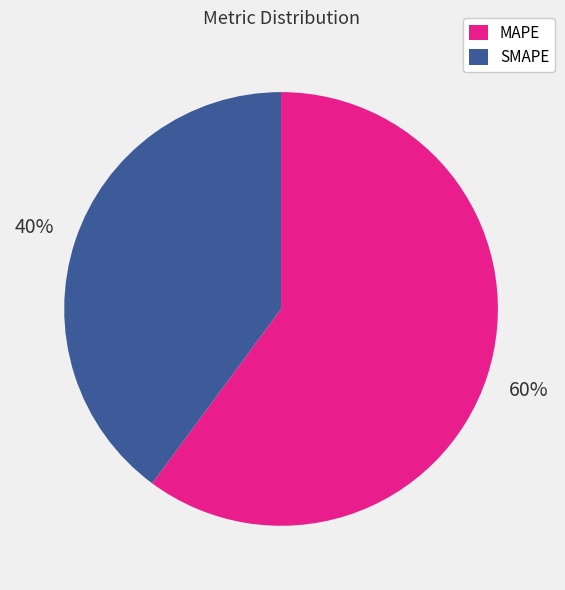

What is the smallest slice in the pie chart?

SMAPE